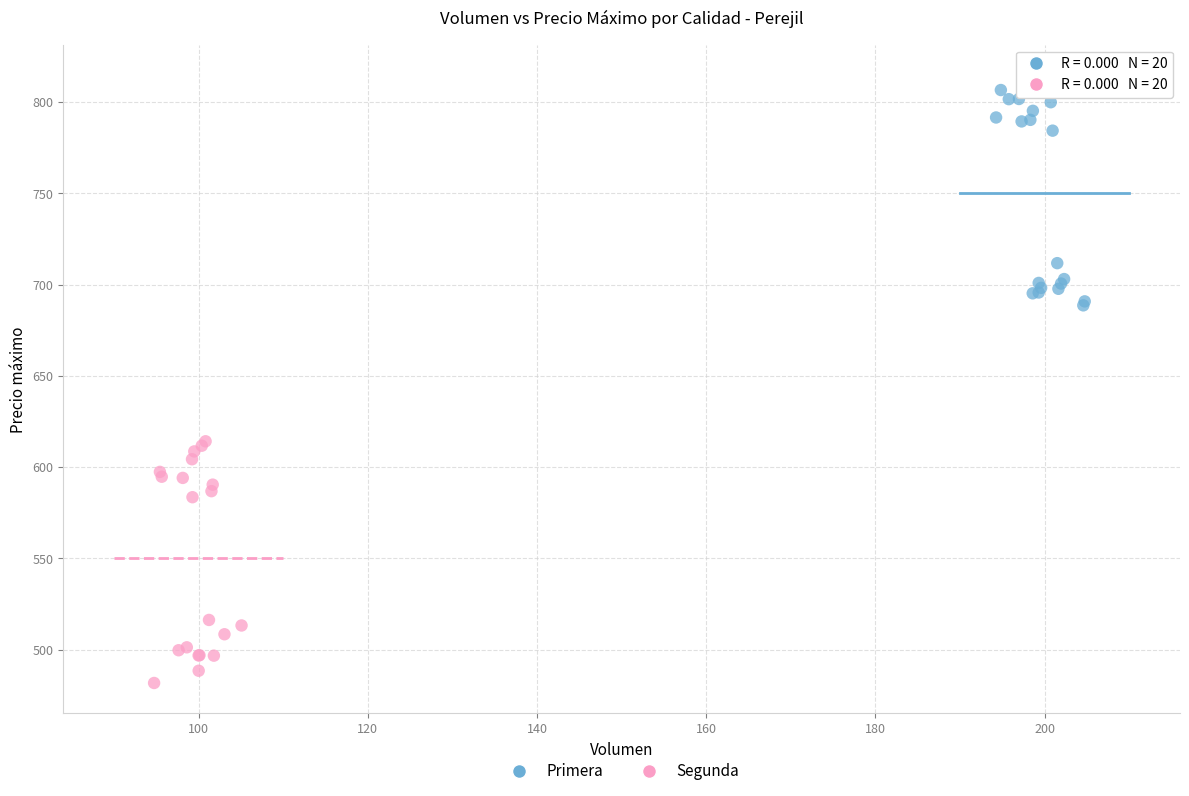

Which series reaches the maximum Y coordinate?

Primera